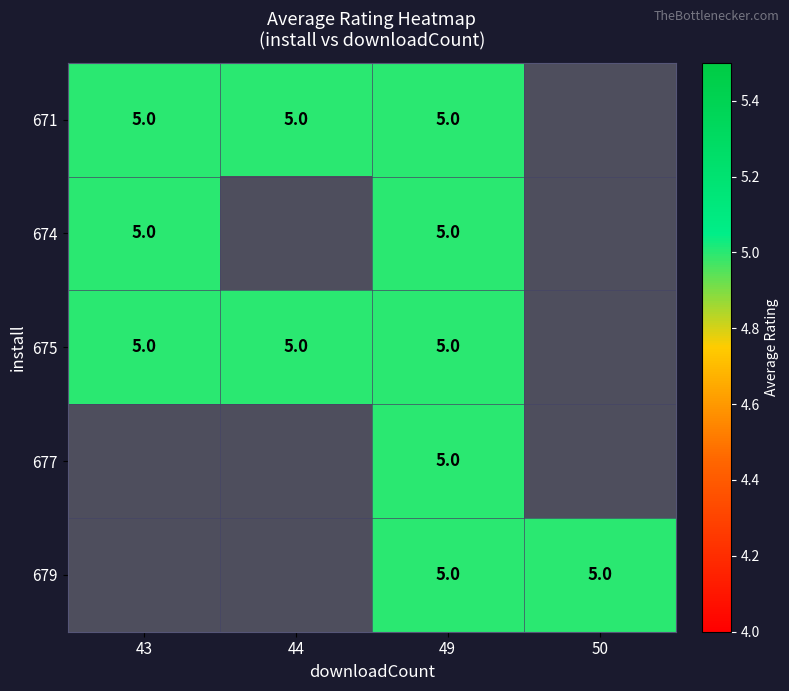

The value of 671 at 49 is 5. True or false?

True